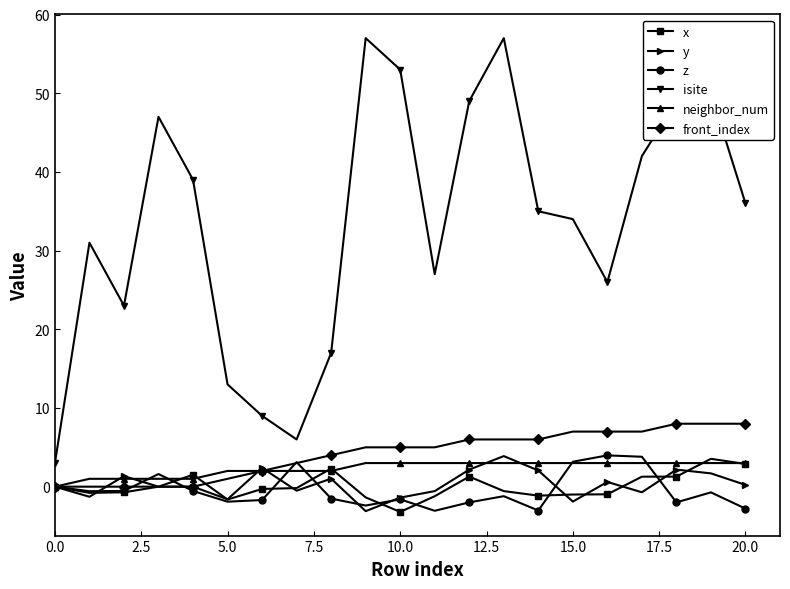

What are all the series names shown in the legend?

x, y, z, isite, neighbor_num, front_index